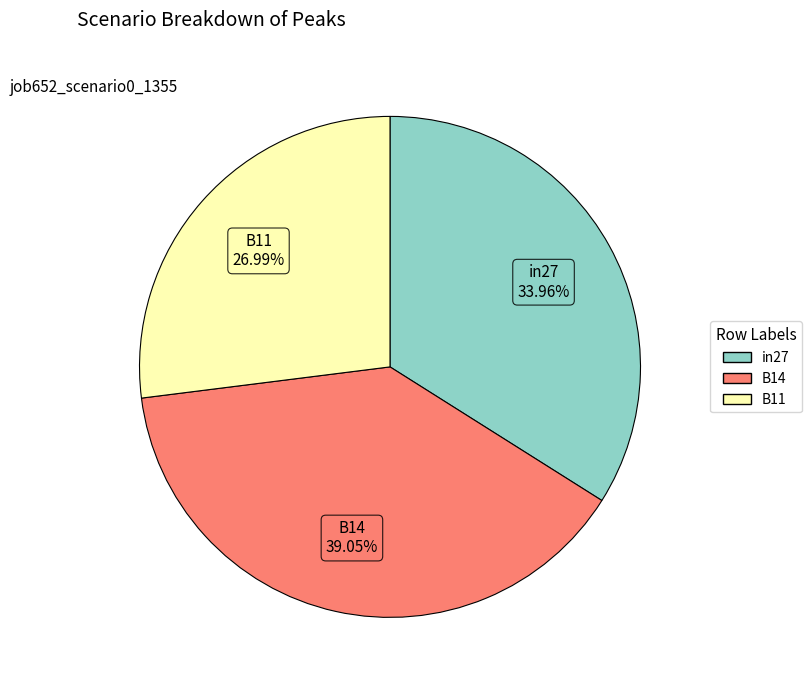

Do B11 and B14 together represent more than half of the pie?

Yes